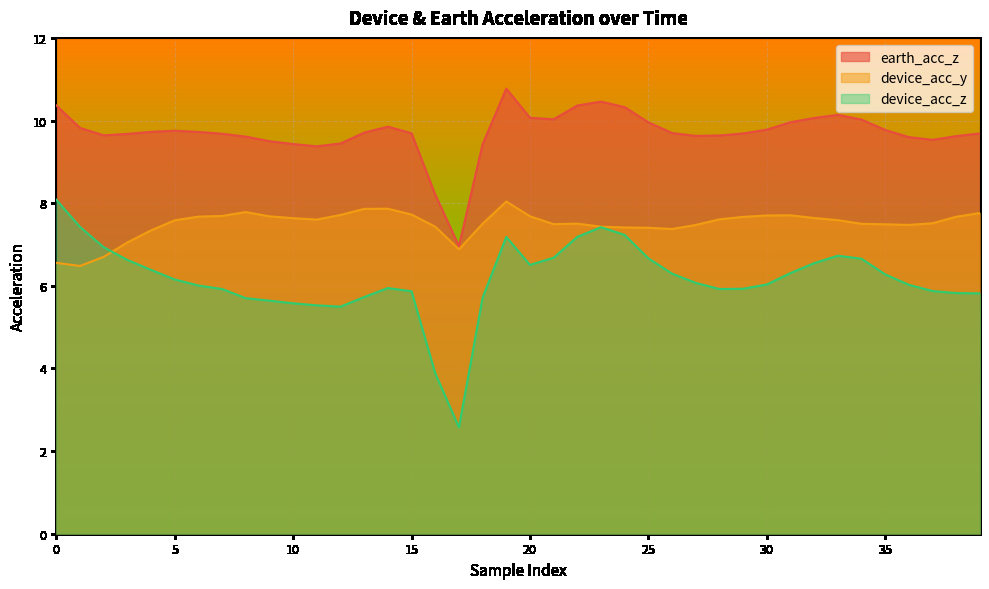

Where is the first local minimum for device_acc_z?

12